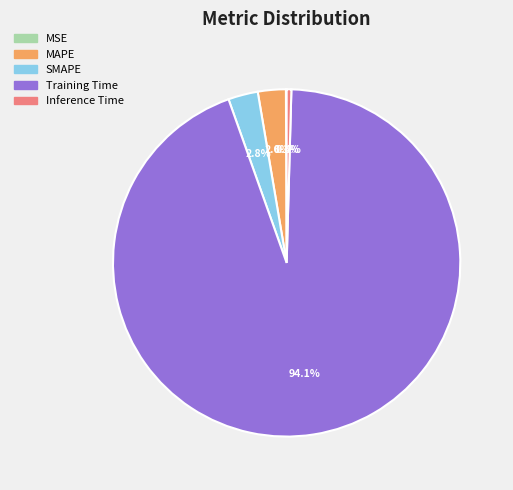

The SMAPE slice represents 3% of the pie. True or false?

True